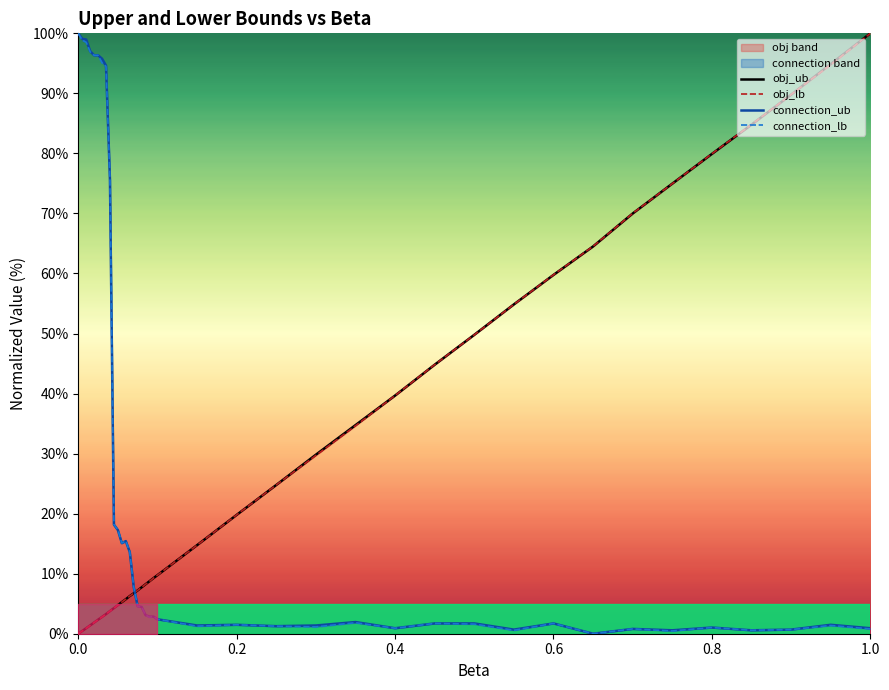

At how many categories does at least one series exceed 76?

13